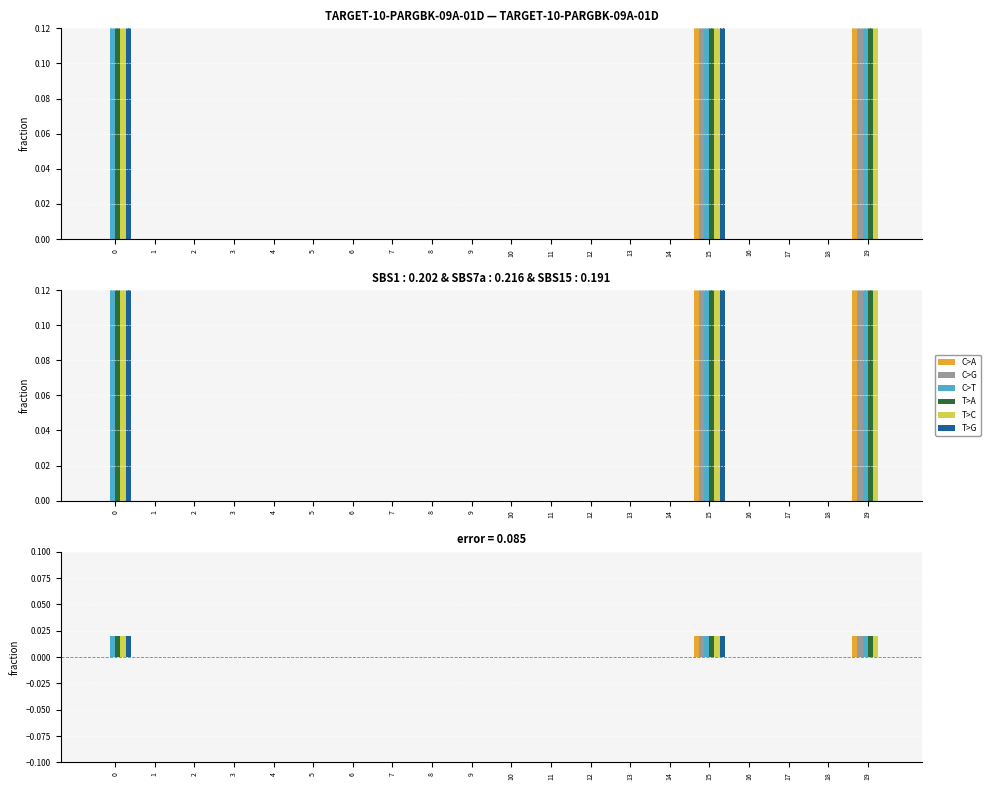

The T>C series shows 0.0 at 19. True or false?

True